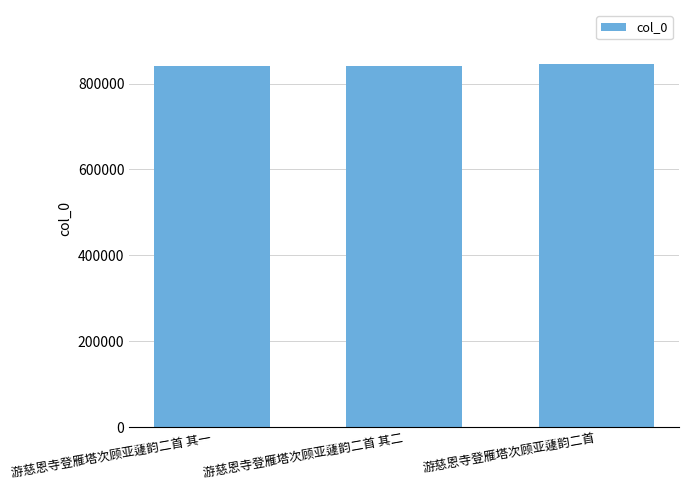

How many data points does each series have?

3